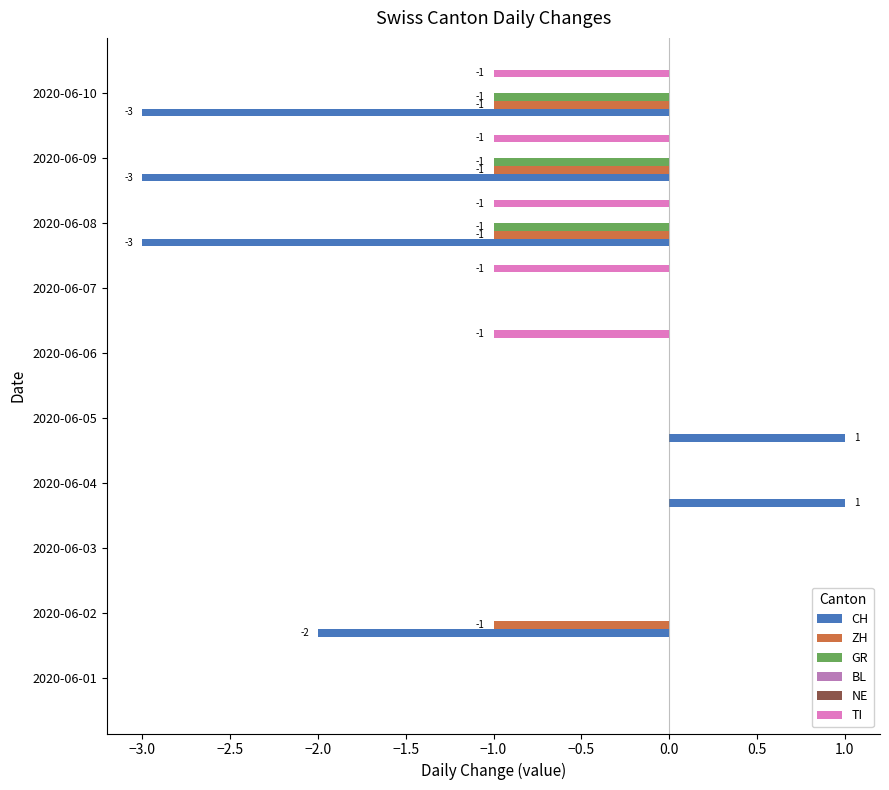

How many groups of bars are there?

10